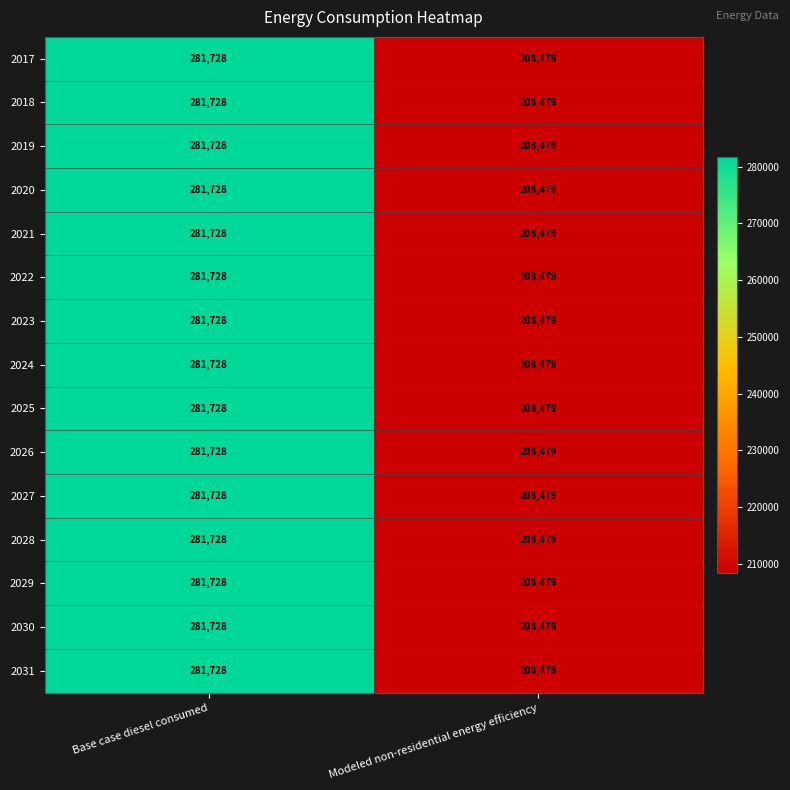

Read the 2024 value at Modeled non-residential energy efficiency, to the nearest 50.

208500